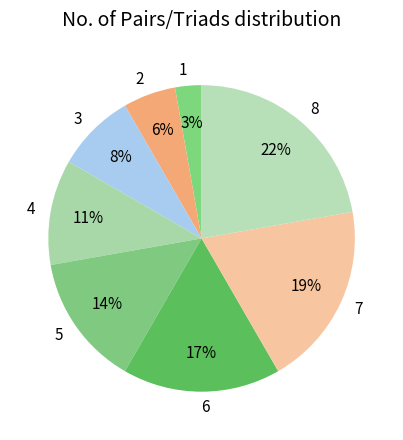

How many segments does this pie chart have?

8